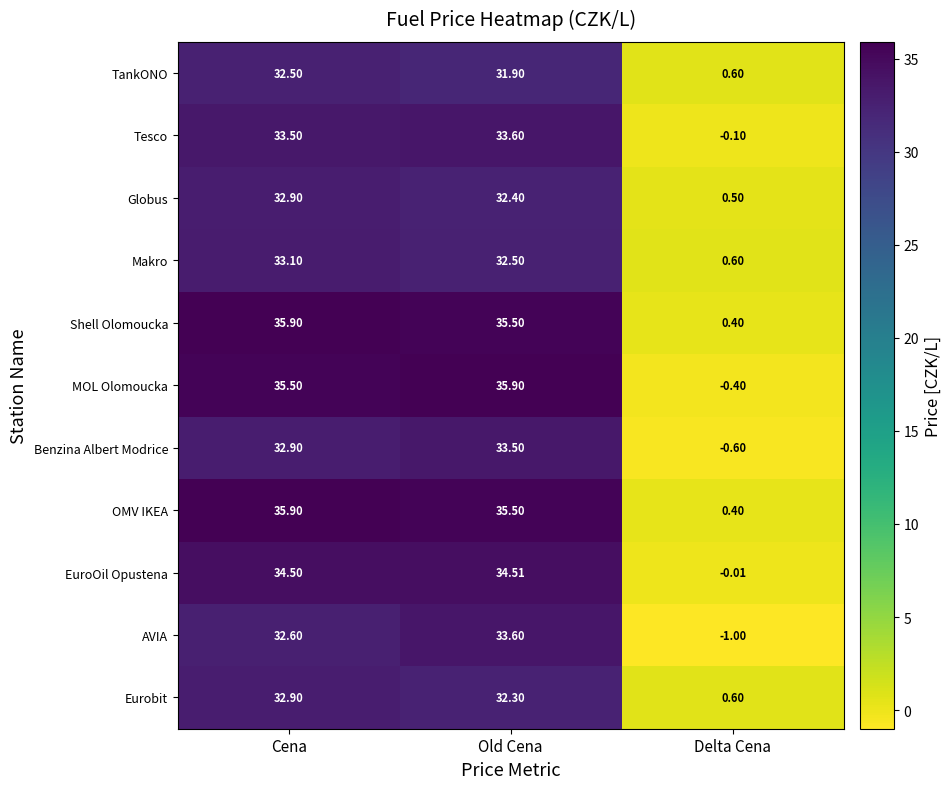

At which label is OMV IKEA closest to 18?

Old Cena